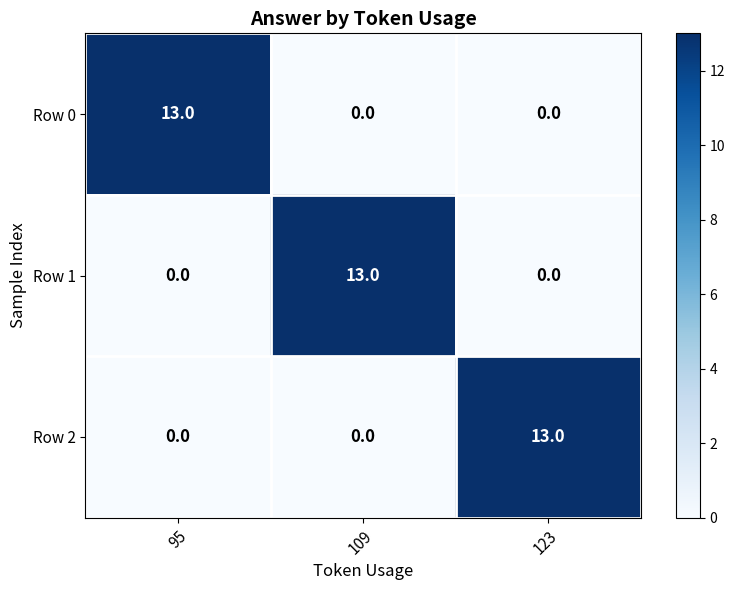

Reading left to right, what are all the values shown in this chart?

Row 0: 13	0	0
Row 1: 0	13	0
Row 2: 0	0	13